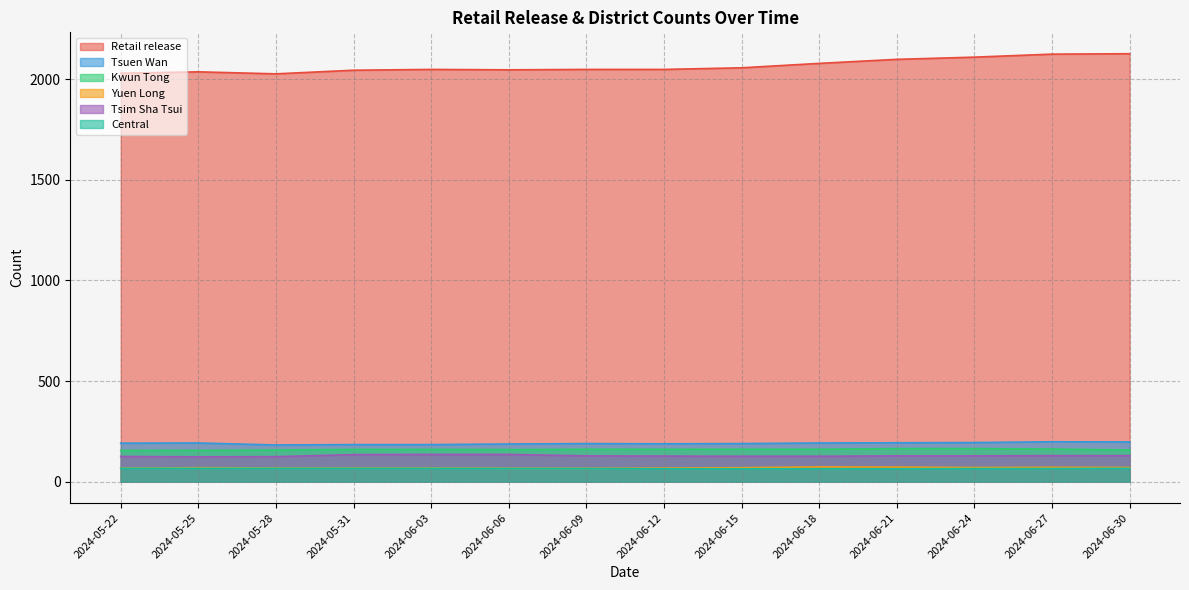

What is the lowest value of the Central series?

64